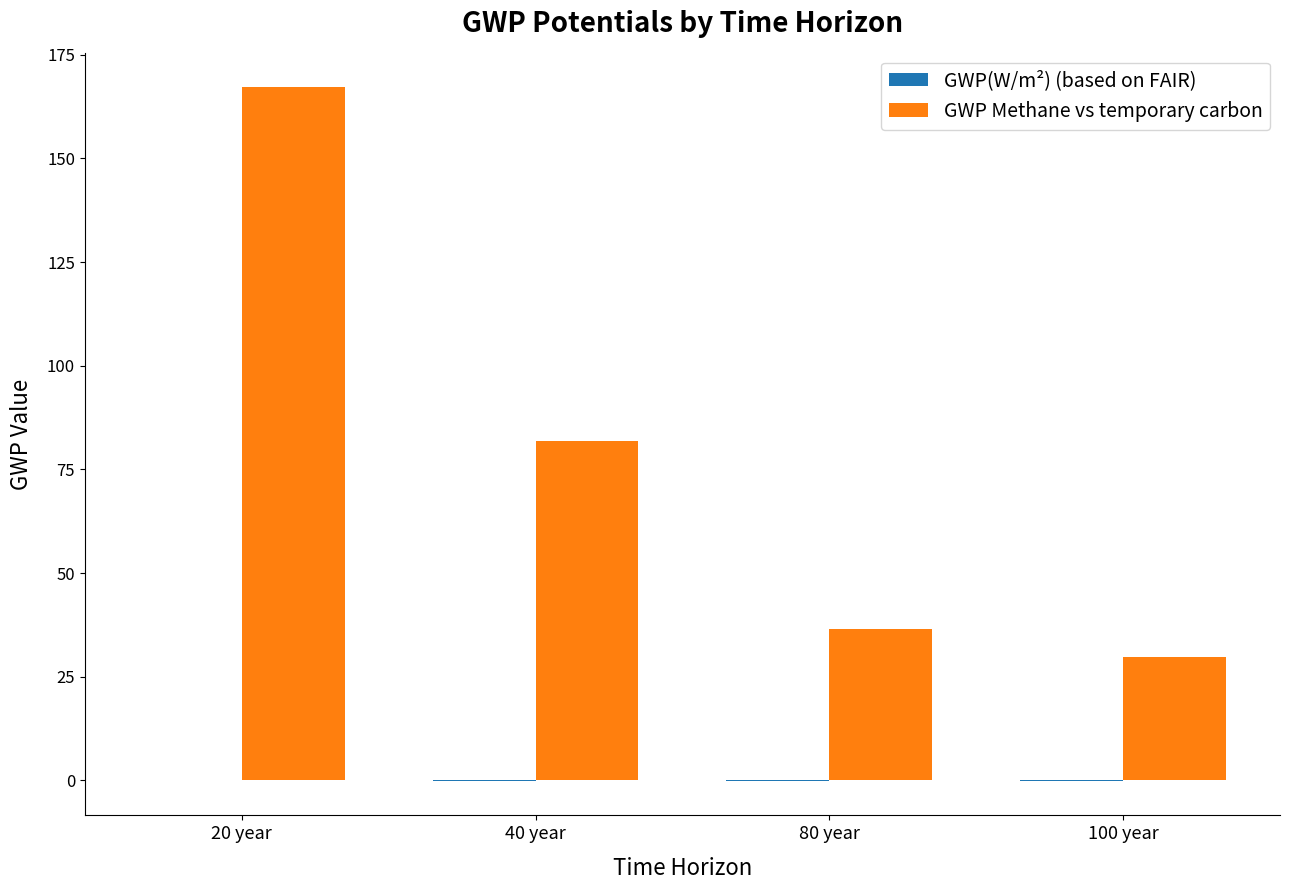

The GWP Methane vs temporary carbon series shows 36.4 at 80 year. True or false?

True